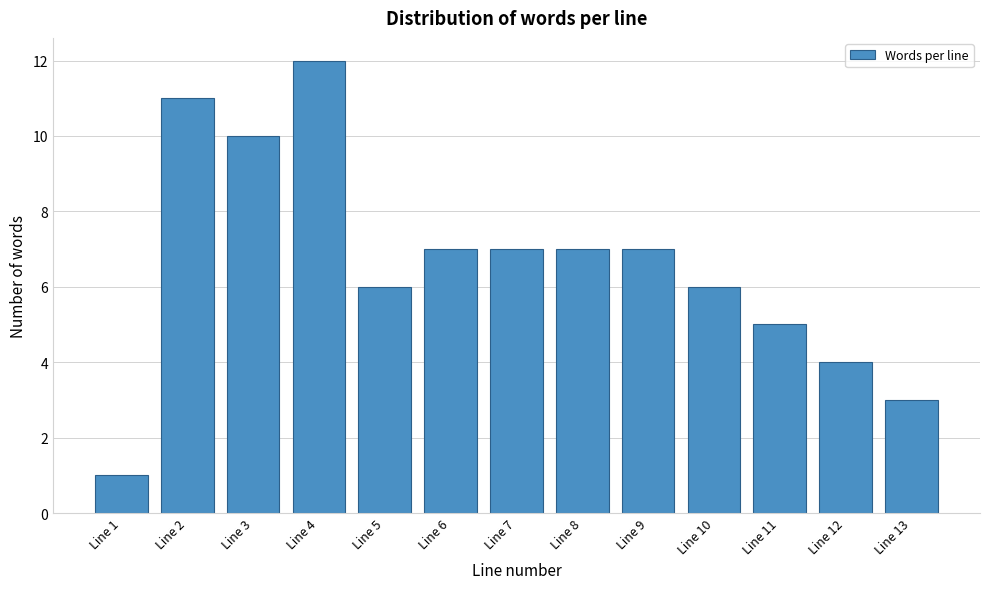

Reading left to right, extract all data points from this chart.

Line 1=1	Line 2=11	Line 3=10	Line 4=12	Line 5=6	Line 6=7	Line 7=7	Line 8=7	Line 9=7	Line 10=6	Line 11=5	Line 12=4	Line 13=3